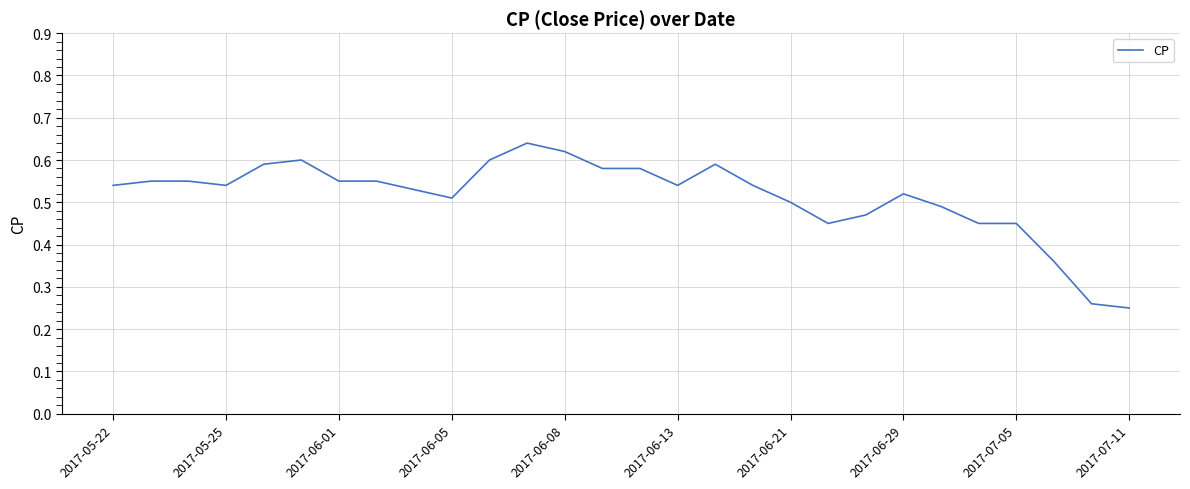

Does the chart have visible grid lines?

Yes